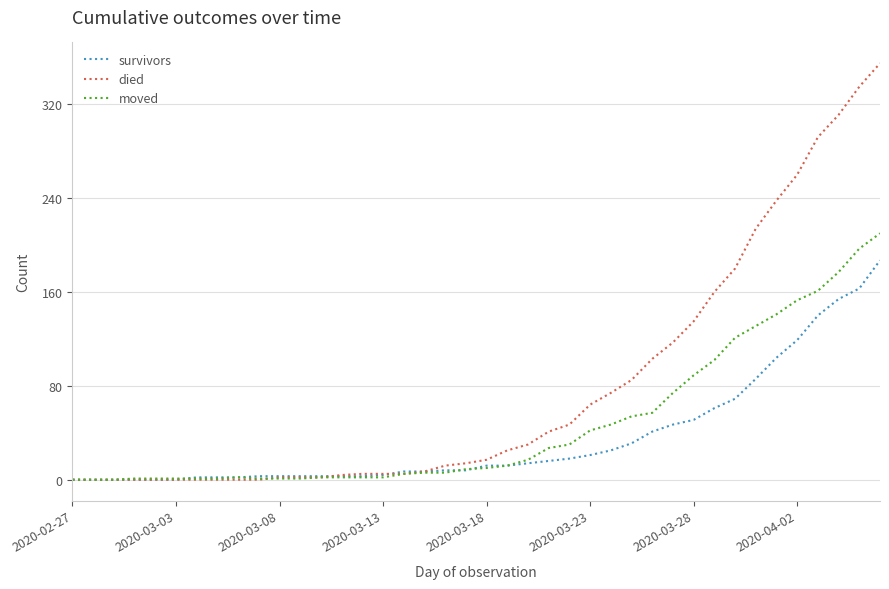

Rank the series by their maximum value, from lowest to highest.

survivors, moved, died